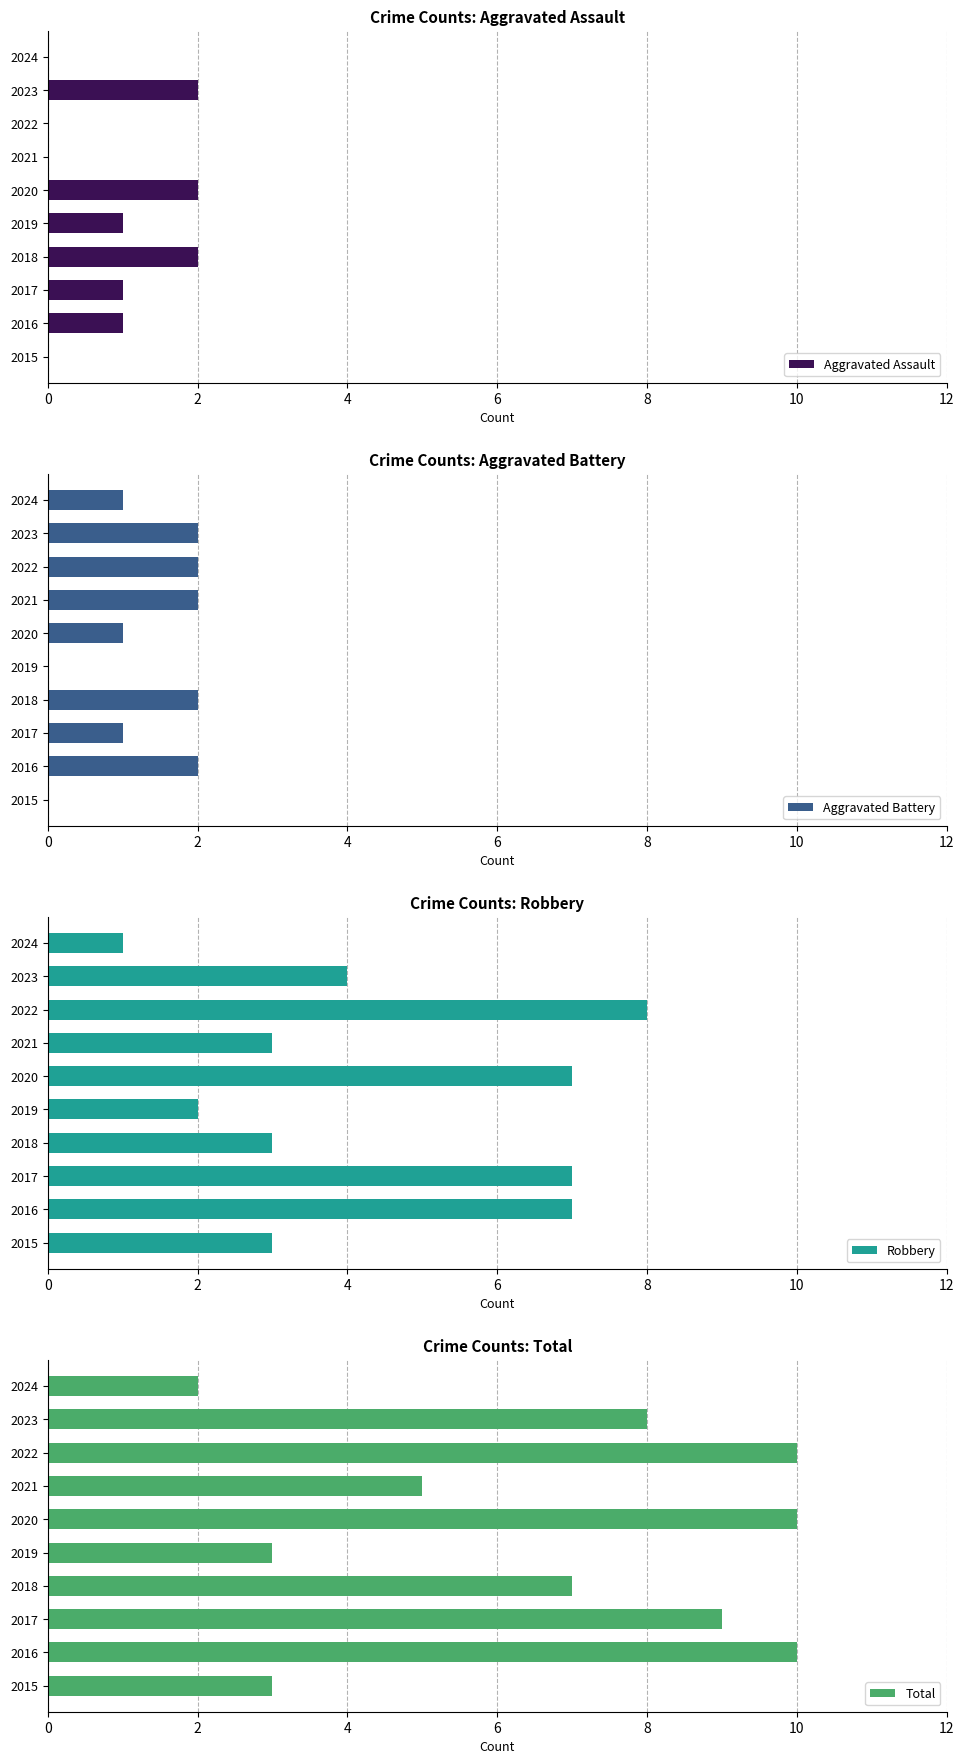

What is the value of the Total bar at the 6th from the left?

10